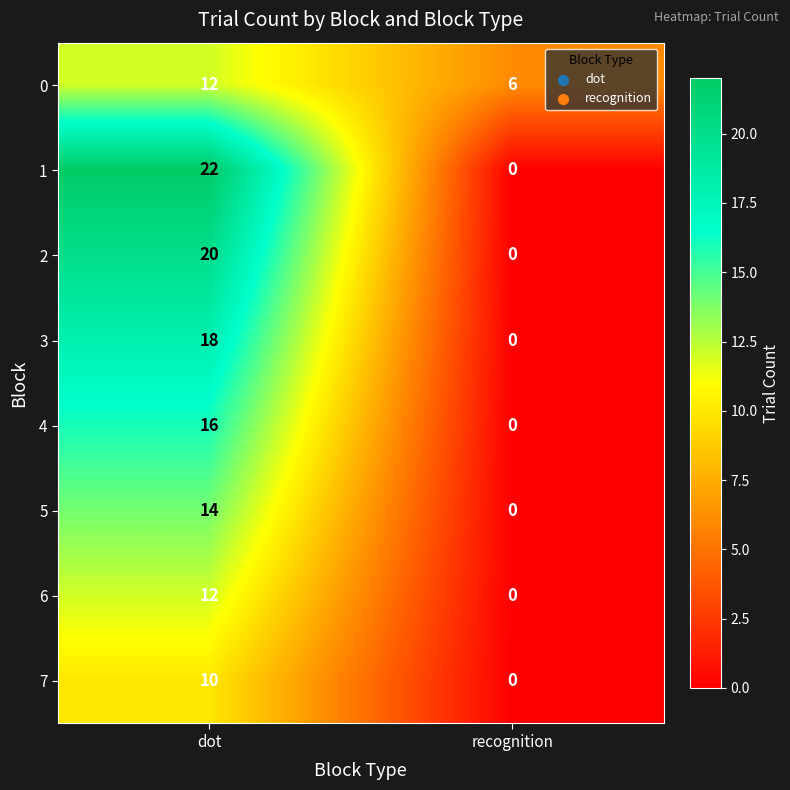

Reading left to right, transcribe all the data shown in this chart.

0: 12	6
1: 22	0
2: 20	0
3: 18	0
4: 16	0
5: 14	0
6: 12	0
7: 10	0